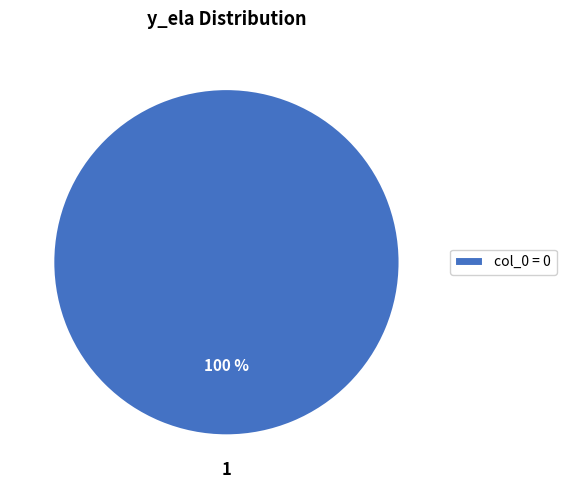

Is it true that col_0 = 0 is 100% of the pie?

True